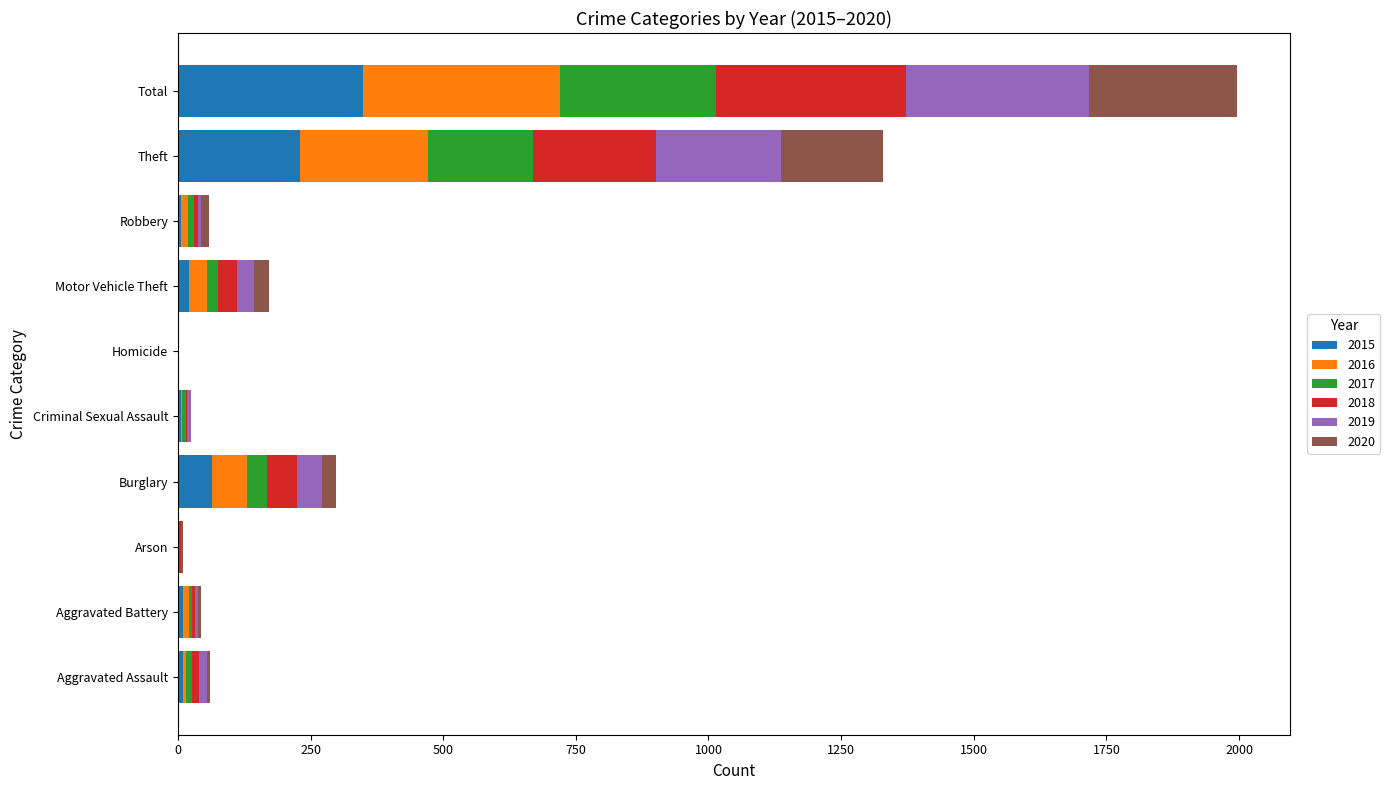

At which category is the sum across all series the highest?

Total